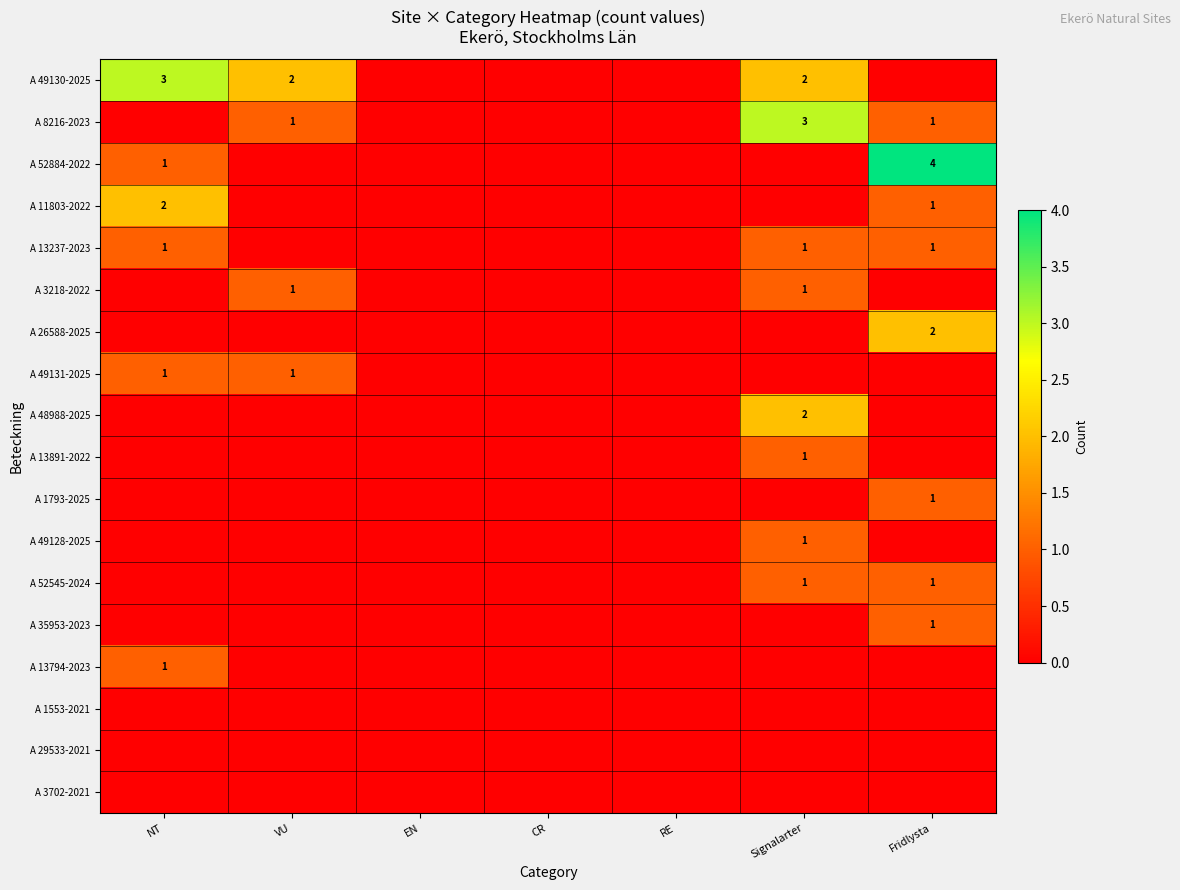

The A 11803-2022 series shows 1 at Fridlysta. True or false?

True